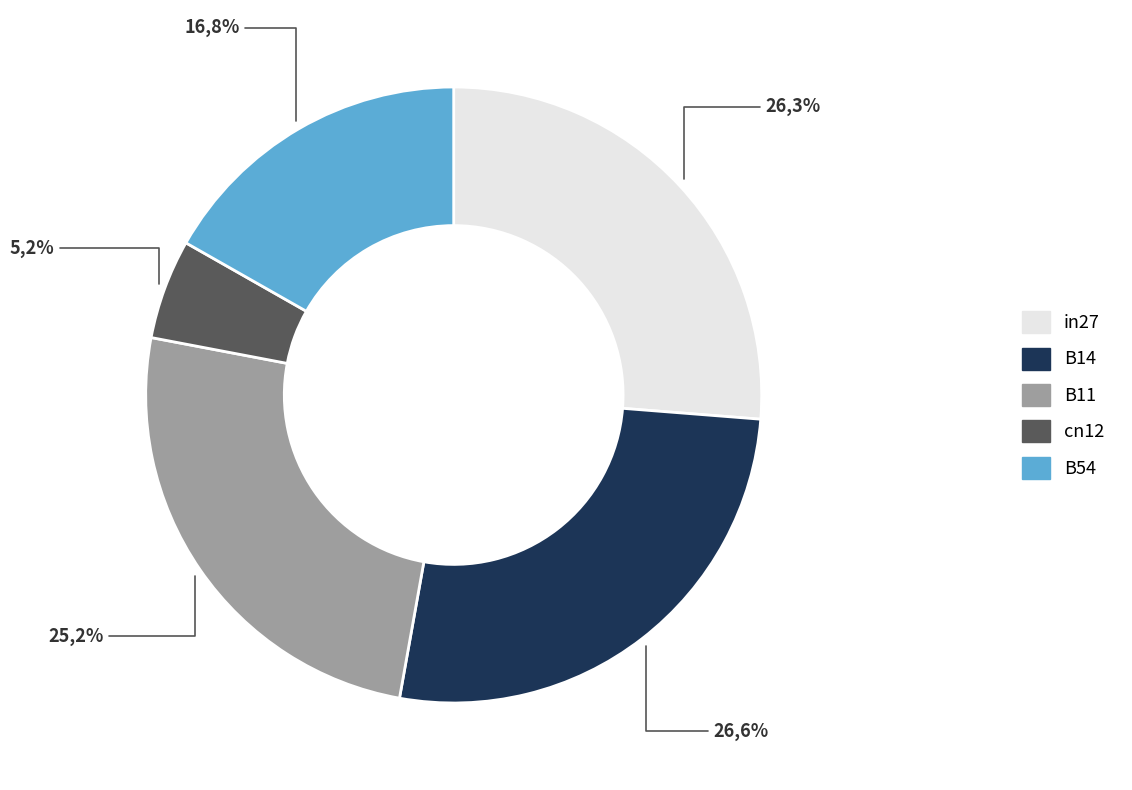

Does any single category account for the majority?

No